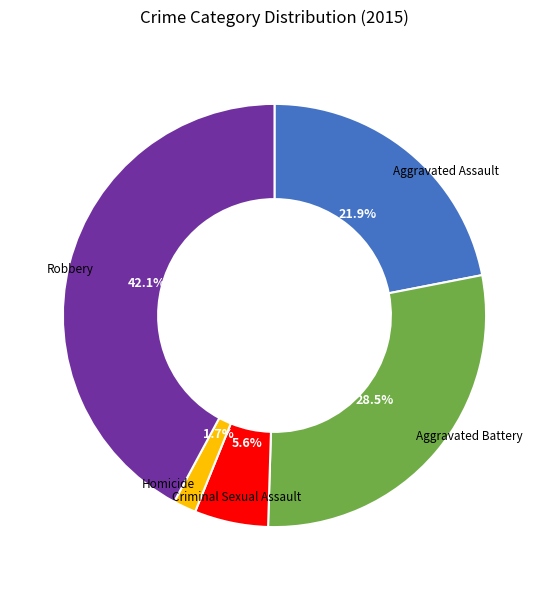

Does any single category account for the majority?

No